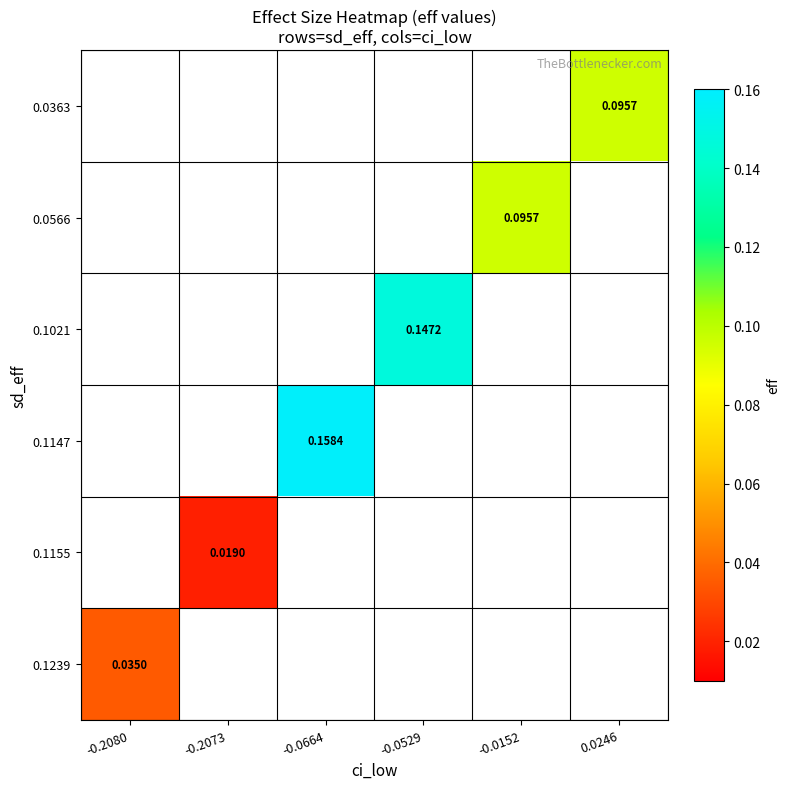

Between 0.0246 and -0.0529, which is larger?

-0.0529